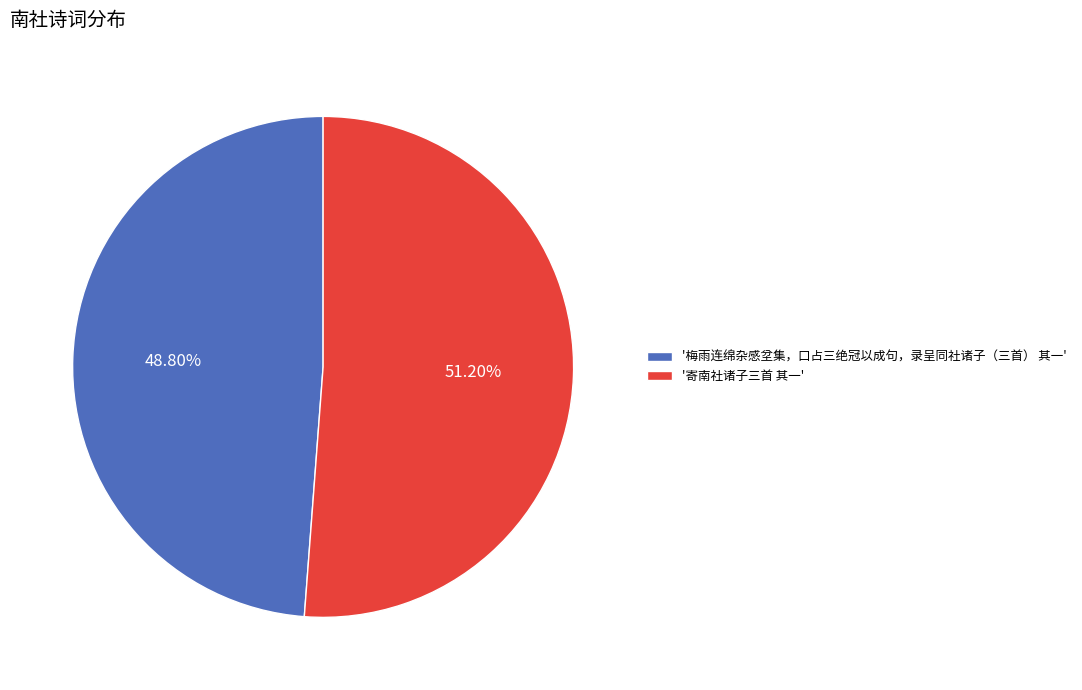

Is there a majority slice in this chart?

Yes